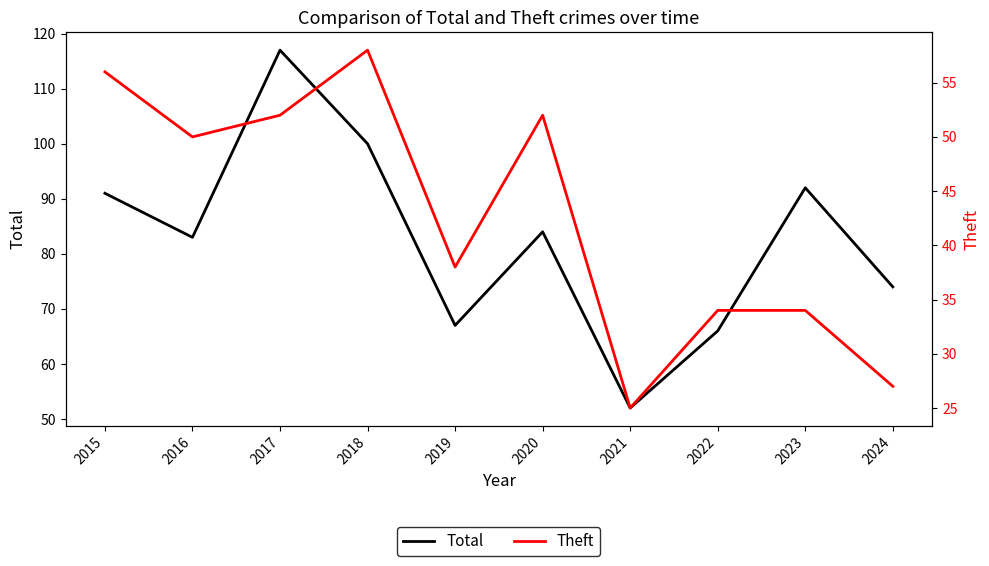

What is the sum of all Theft values?

426